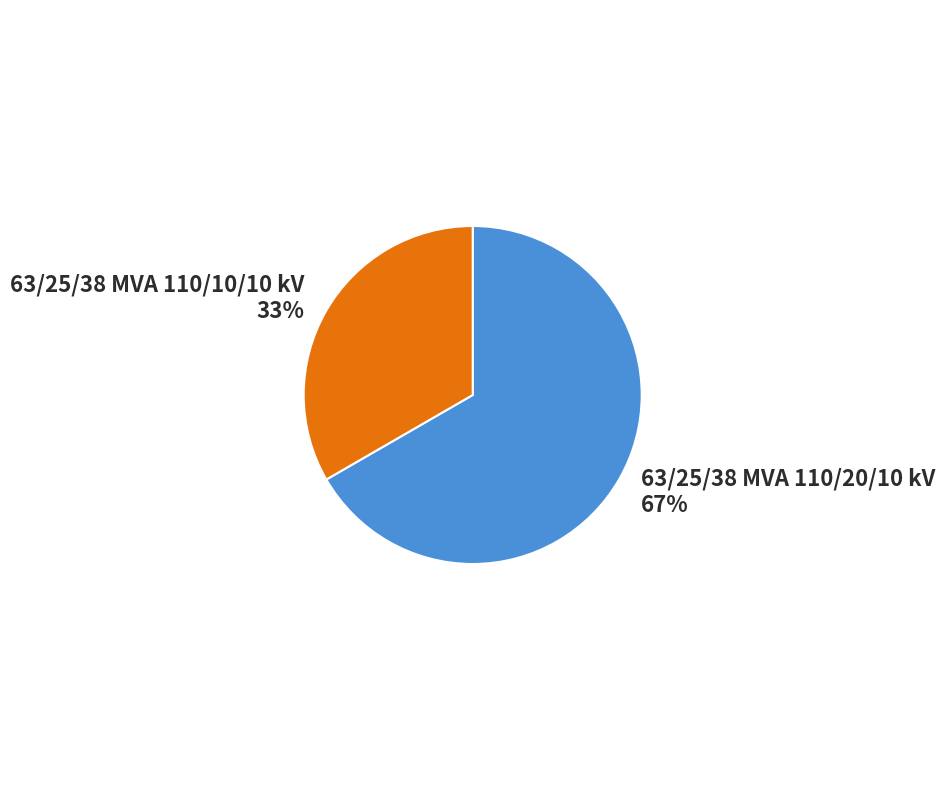

What is the ratio of the value at 63/25/38 MVA 110/20/10 kV to the value at 63/25/38 MVA 110/10/10 kV?

2.0